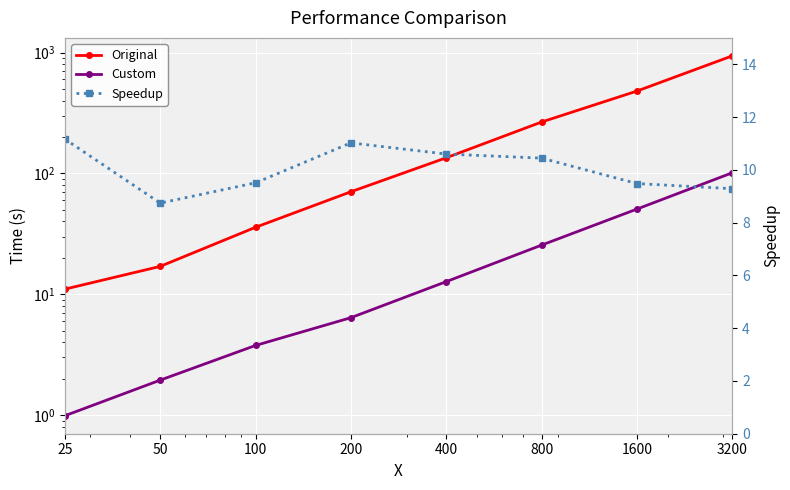

The Original series shows 480.0 at 1600. True or false?

True